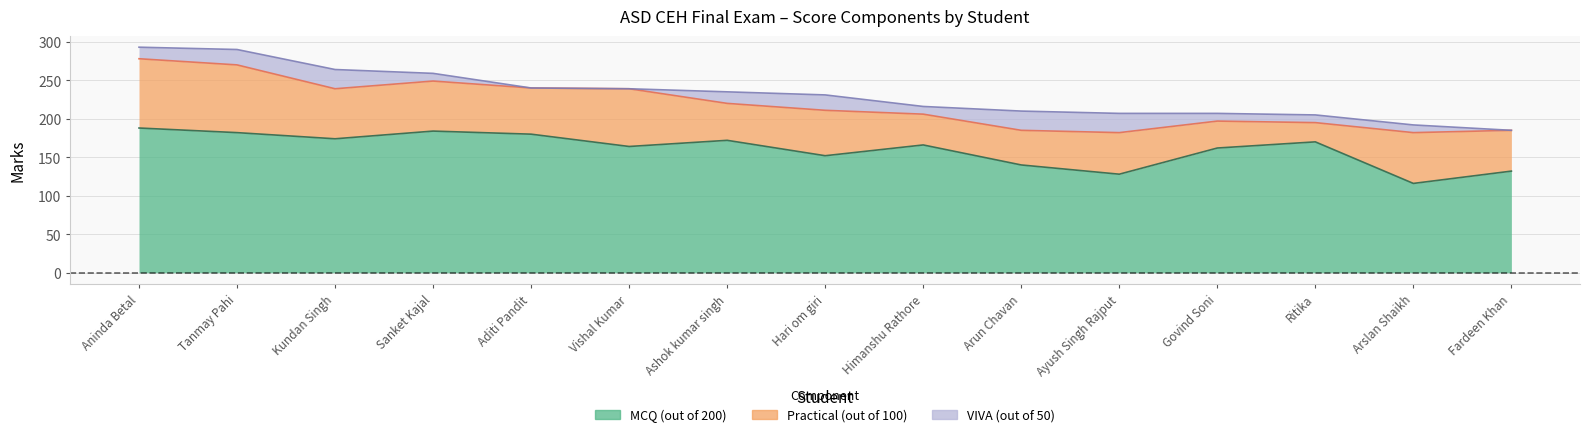

What is the greatest value displayed?

188